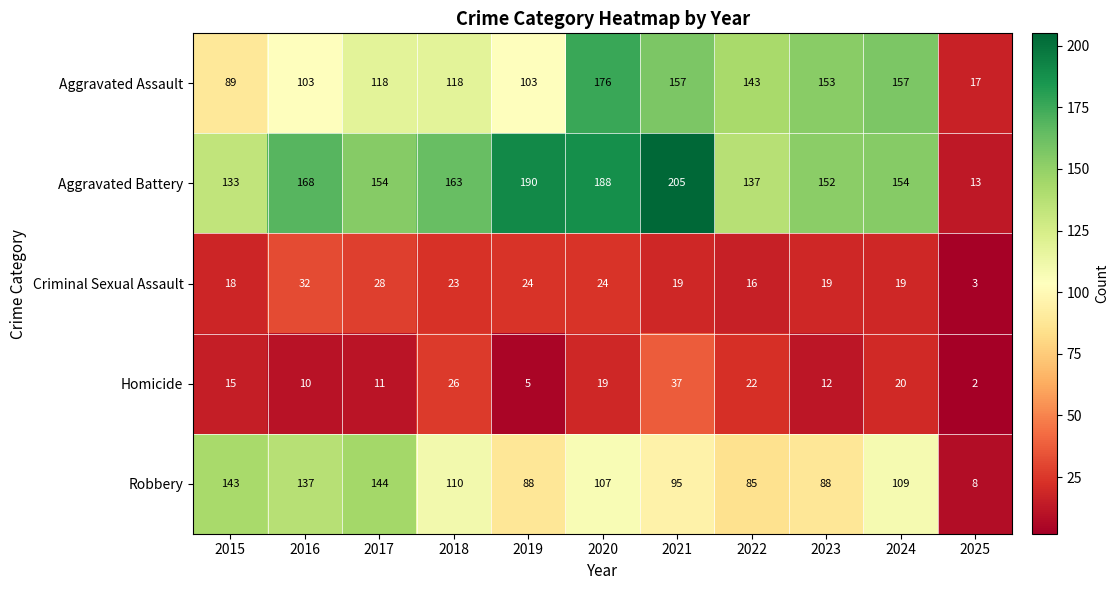

What is the average value of the Criminal Sexual Assault series?

20